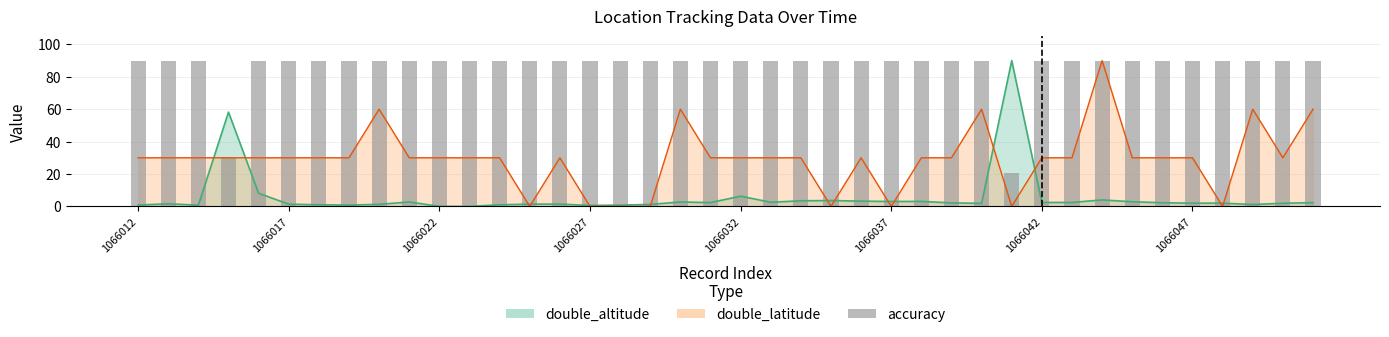

Which category has the lowest value across all series?

29